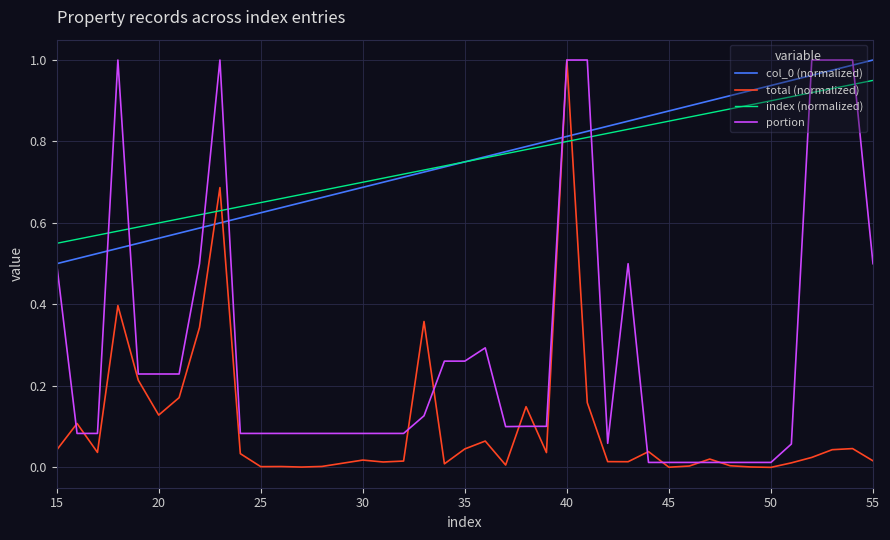

Does the chart have visible grid lines?

Yes